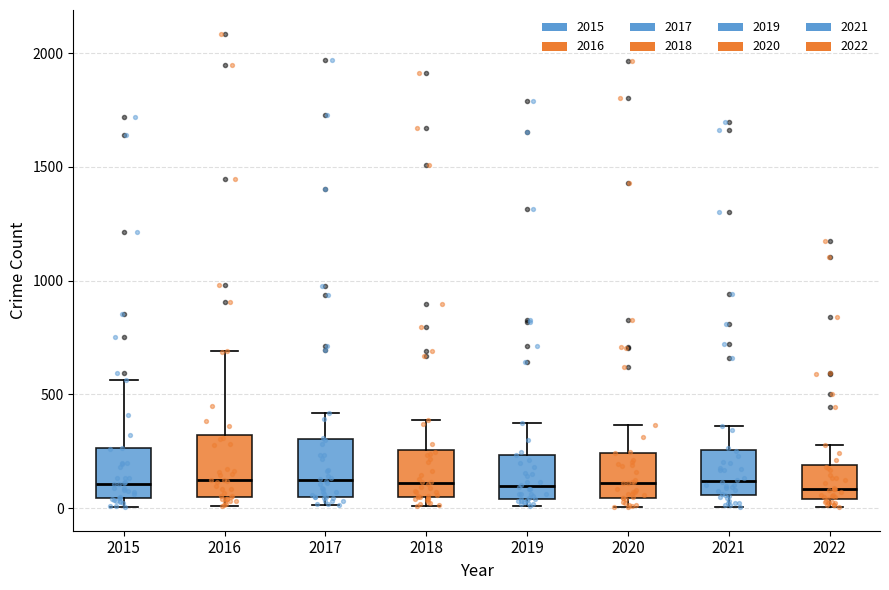

Where is the lower edge of the box at x = 2020 on the y-axis? The values are not printed on the chart, so give them approximately, as read against the axis.

50